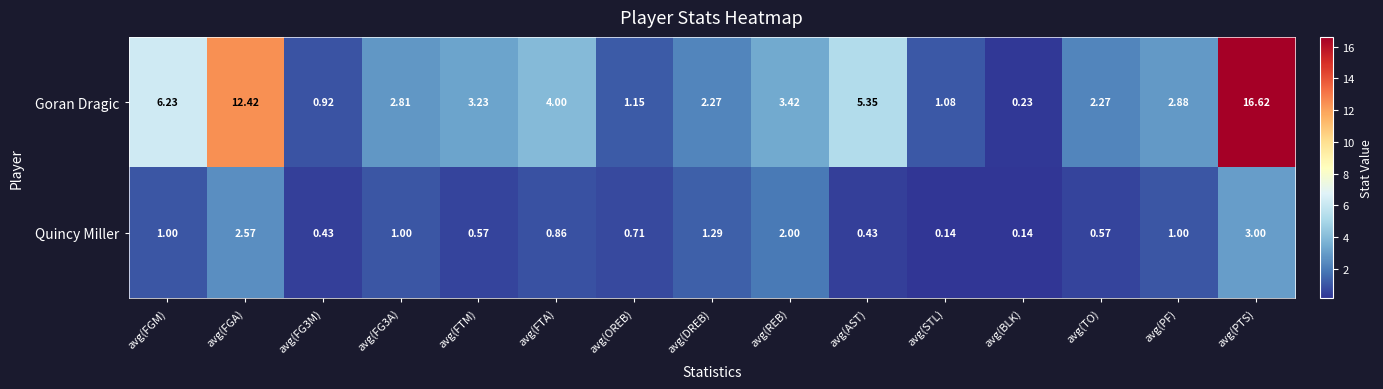

Which series changed the most between avg(REB) and avg(AST)?

Goran Dragic